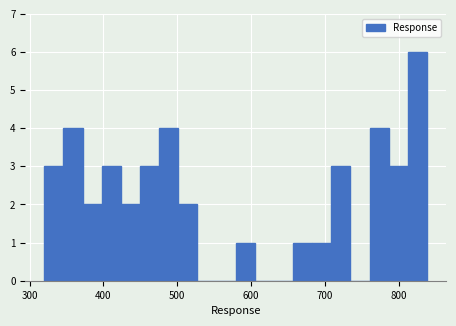

Around what value on the x-axis is the tallest bar? Give the approximate position of its centre, as read against the axis.

820